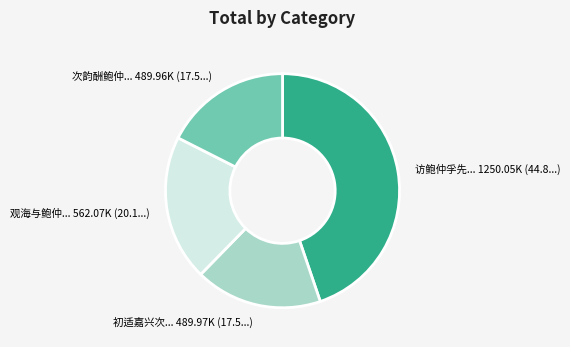

Does any single category account for the majority?

No